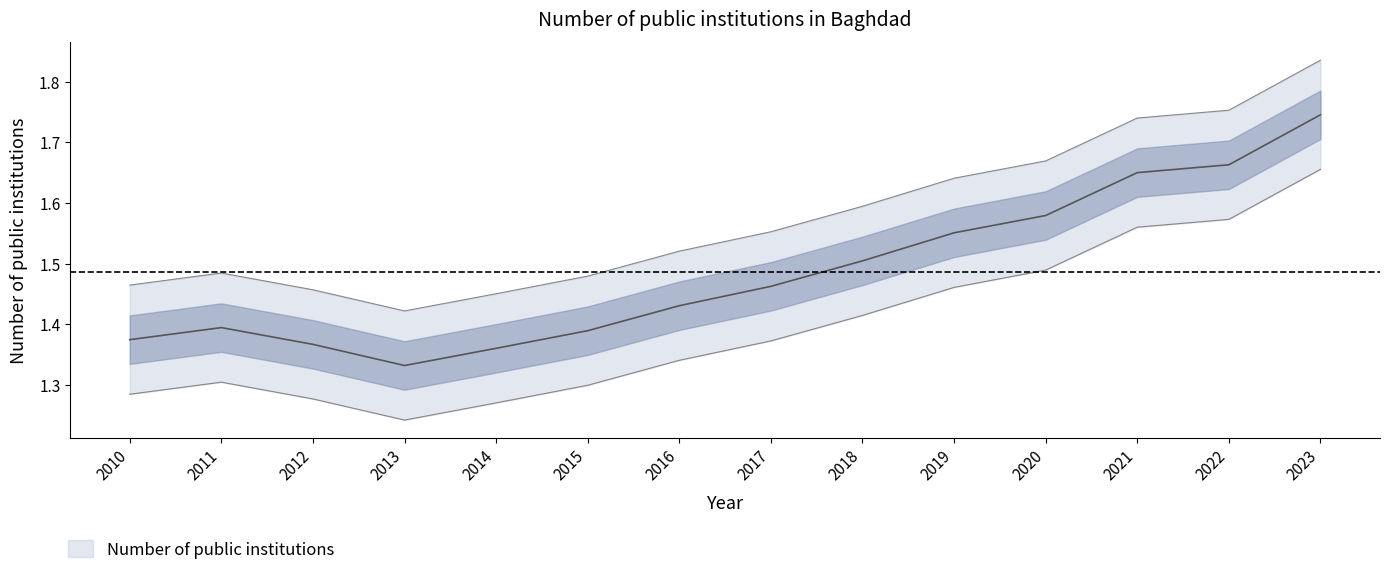

Reading left to right, what are all the values shown in this chart?

1.4	1.4	1.4	1.3	1.4	1.4	1.4	1.5	1.5	1.6	1.6	1.6	1.7	1.7